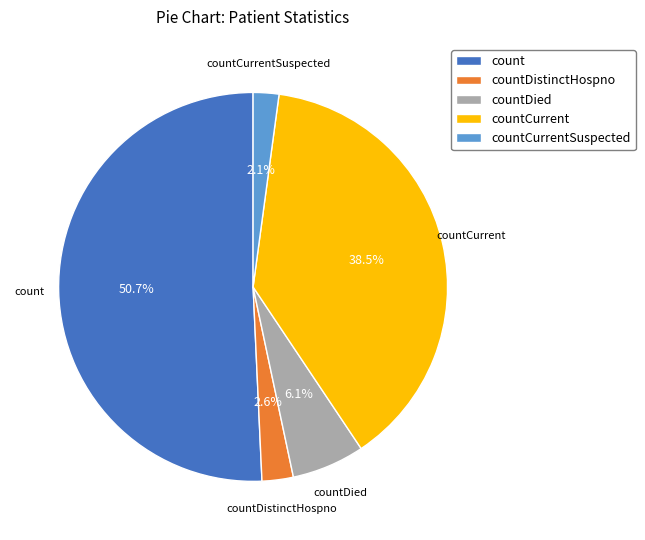

What percentage is NOT represented by countCurrentSuspected?

97.9%